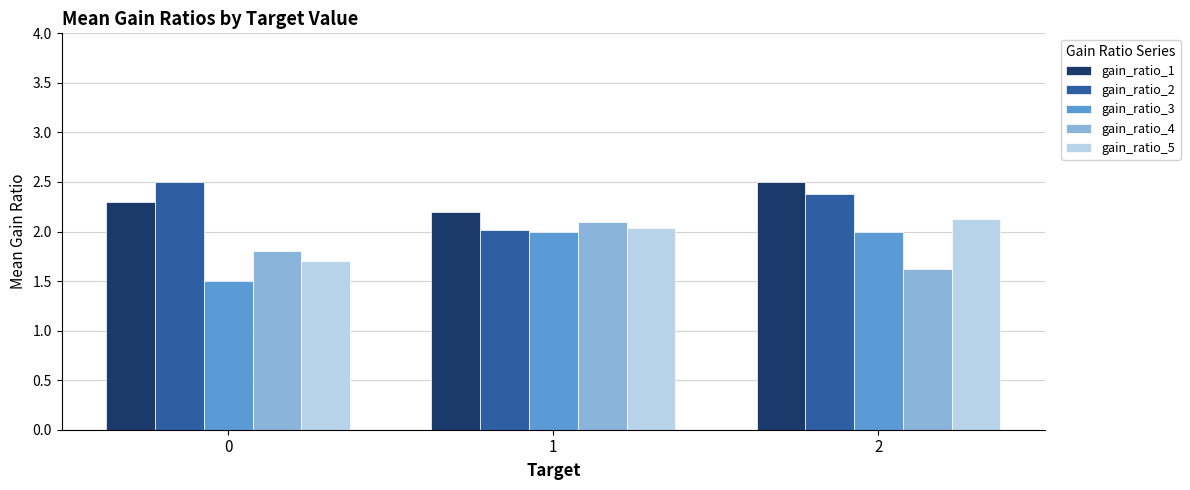

What are all the series names shown in the legend?

gain_ratio_1, gain_ratio_2, gain_ratio_3, gain_ratio_4, gain_ratio_5